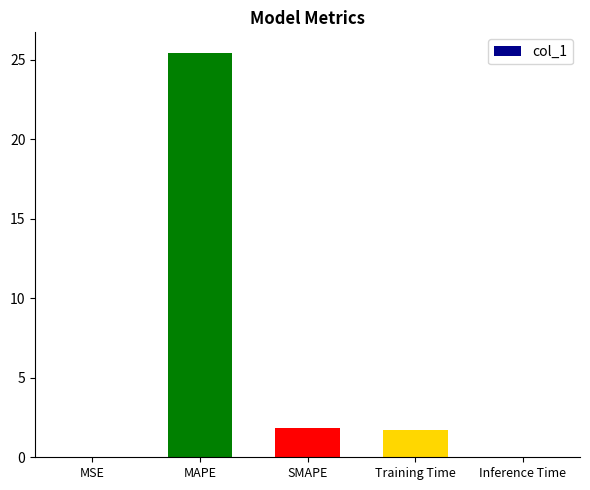

What is the sum of all values?

29.0